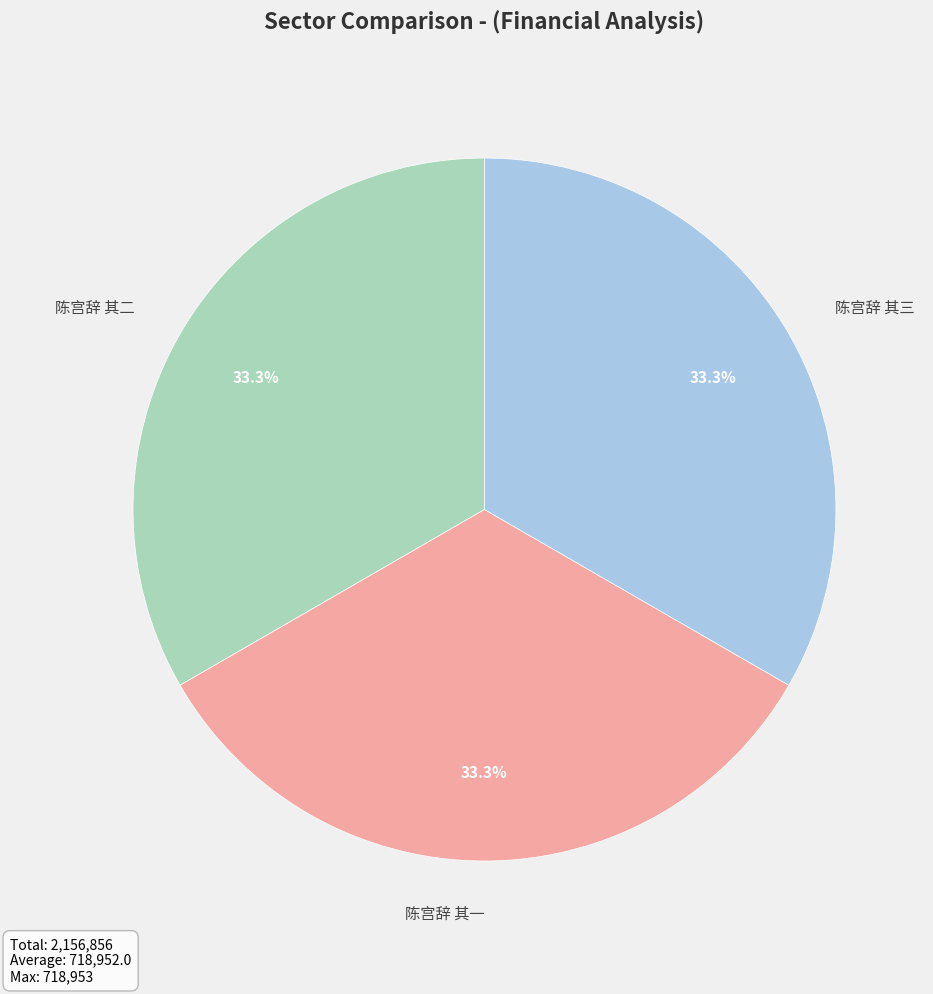

Is it true that 陈宫辞 其一 is 25% of the pie?

False